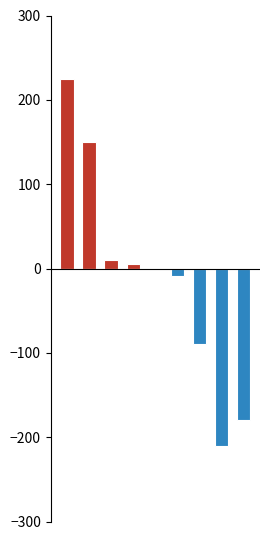

Which label corresponds to the smallest value in the chart?

7